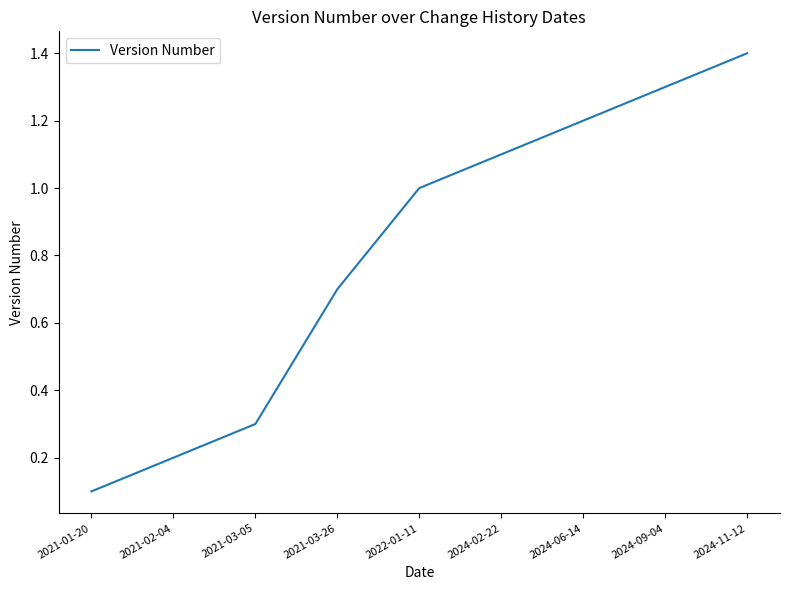

What is the change in value from 2021-03-05 to 2021-03-26?

+0.4